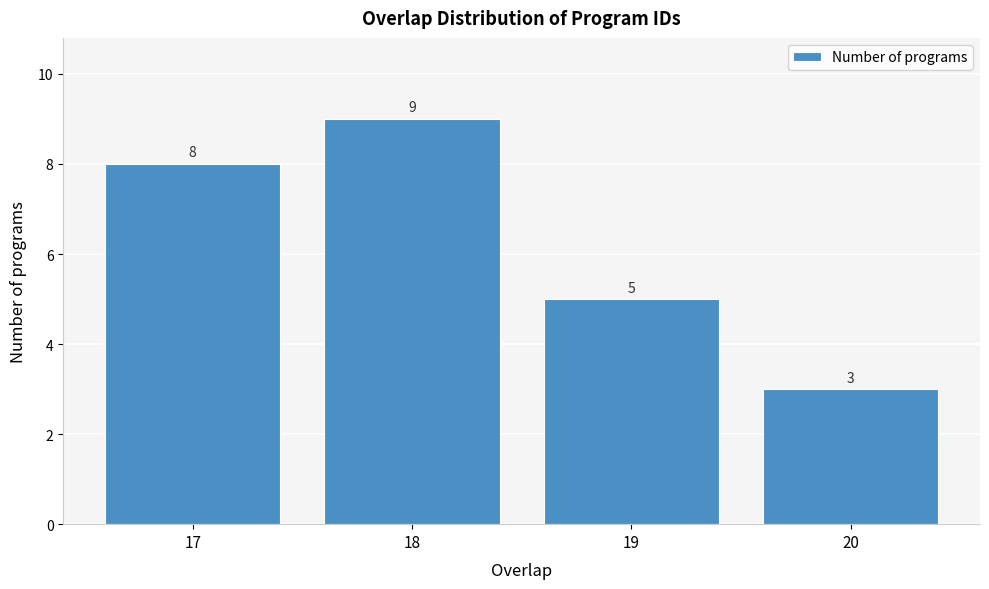

Reading left to right, transcribe this chart: for each bar, give the range it covers on the x-axis and its height.

16.5 to 17.5: 8
17.5 to 18.5: 9
18.5 to 19.5: 5
19.5 to 20.5: 3